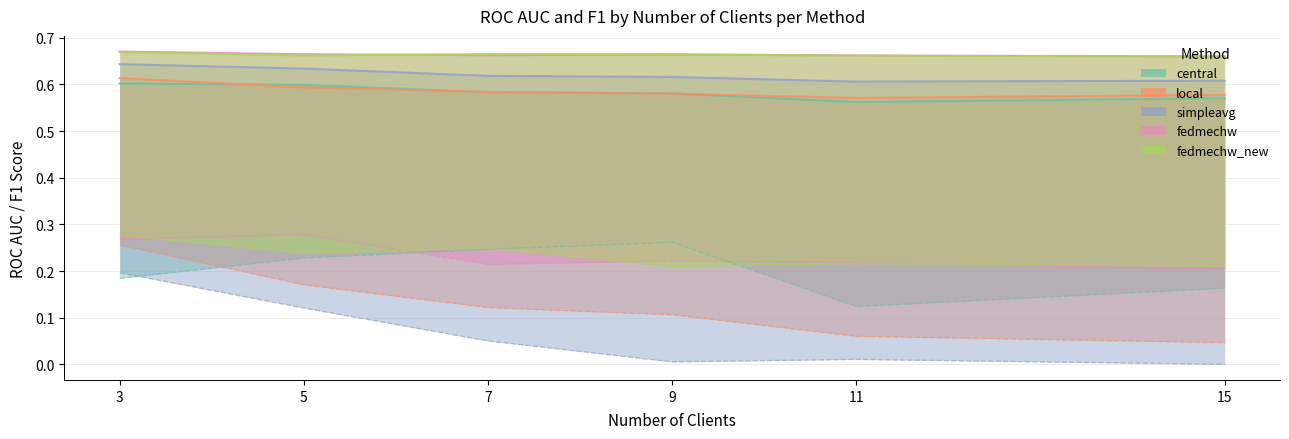

In central, how many points are lower than both neighbors (excluding endpoints)?

1